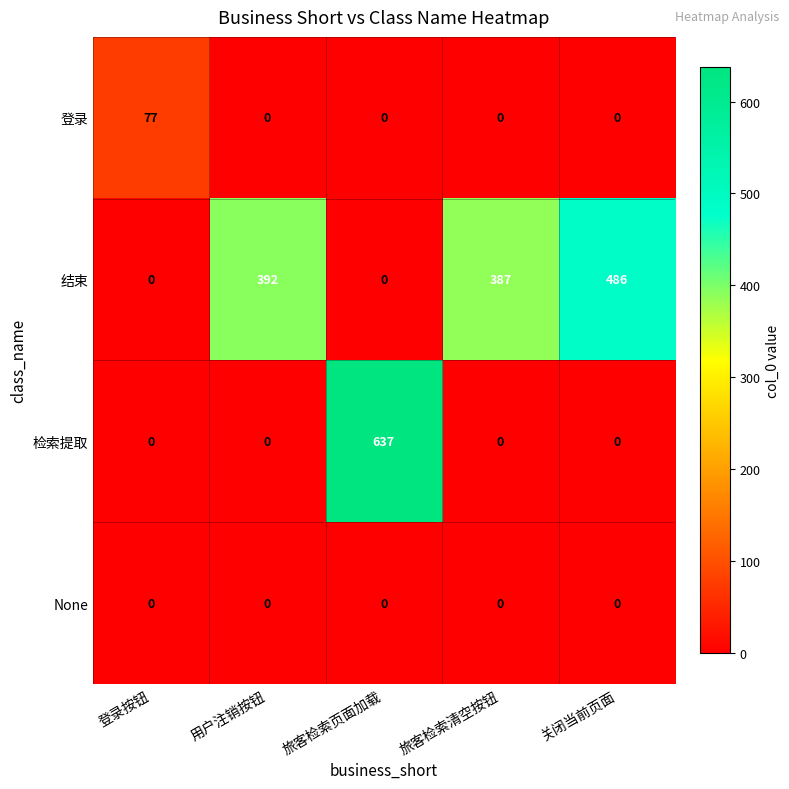

Which label corresponds to the largest value in the chart?

旅客检索页面加载